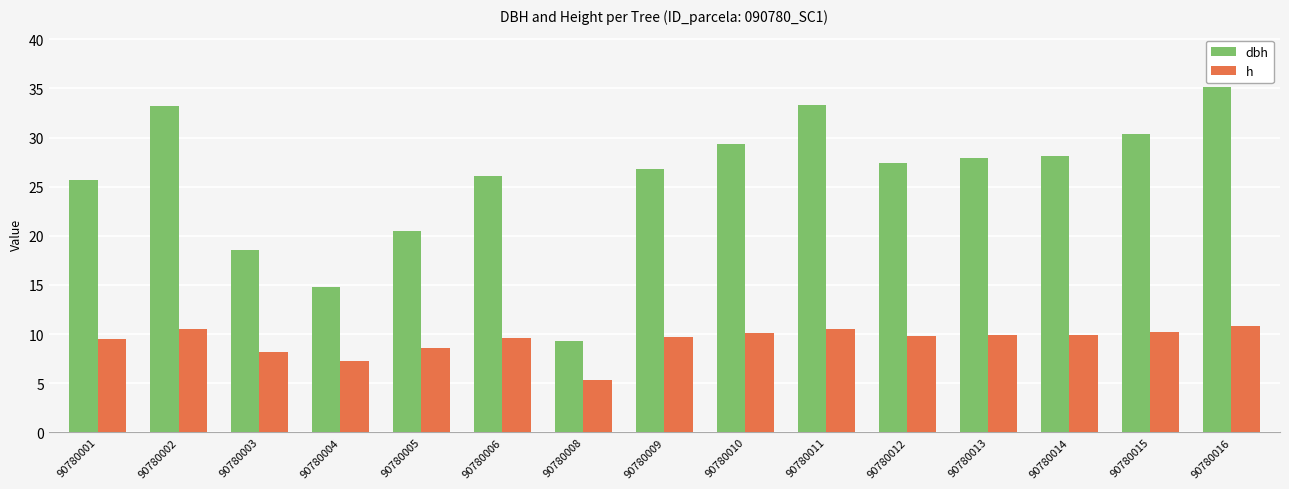

The value of h at 90780015 is 10.2. True or false?

True